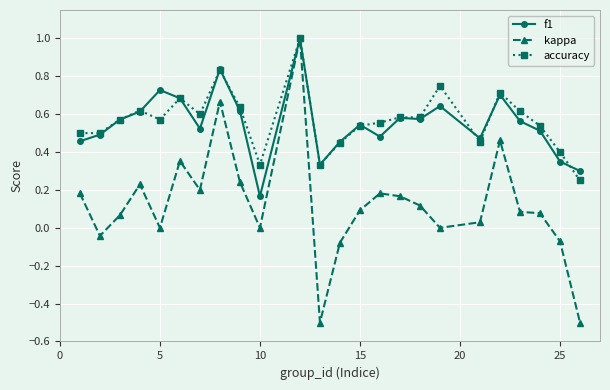

What is the highest value of the kappa series?

1.0